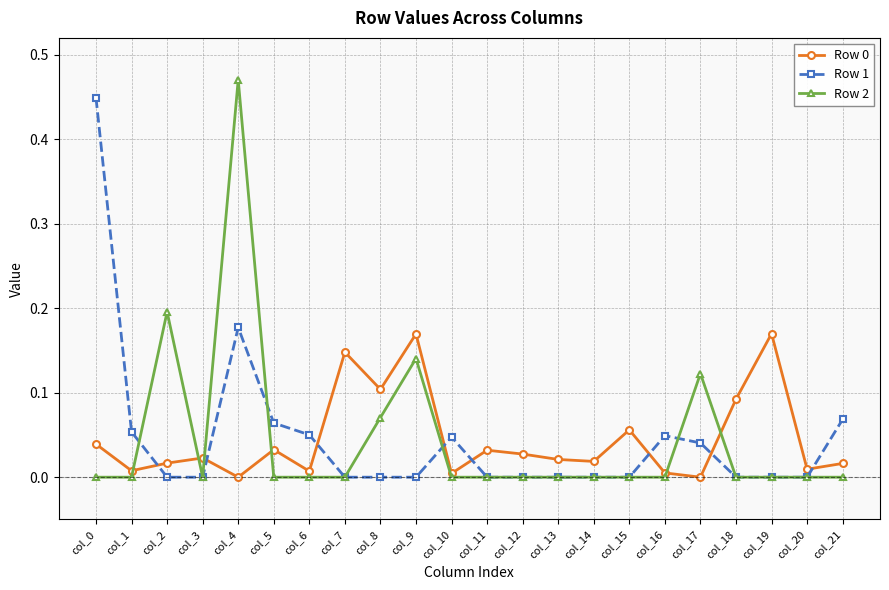

Which series changed the most between col_2 and col_20?

Row 2